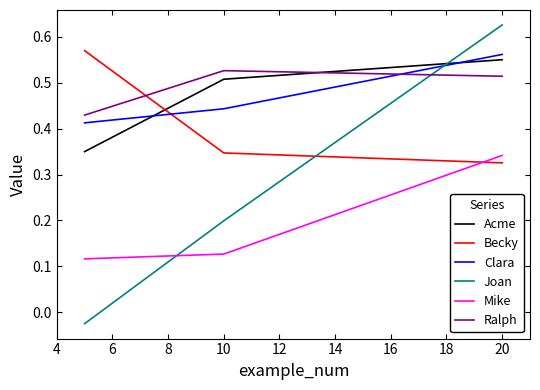

Which series has the widest spread of values?

Joan